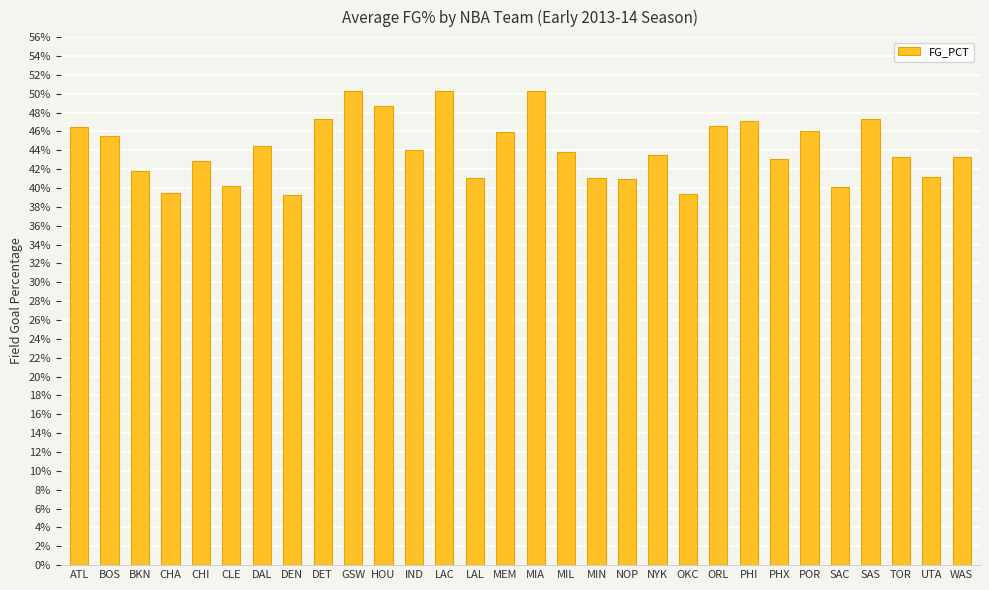

What is the label of the 10th bar from the right?

OKC